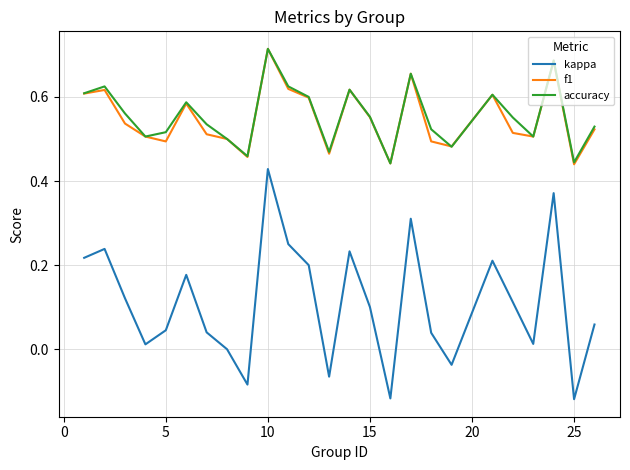

True or false: f1 and kappa intersect in this chart.

False